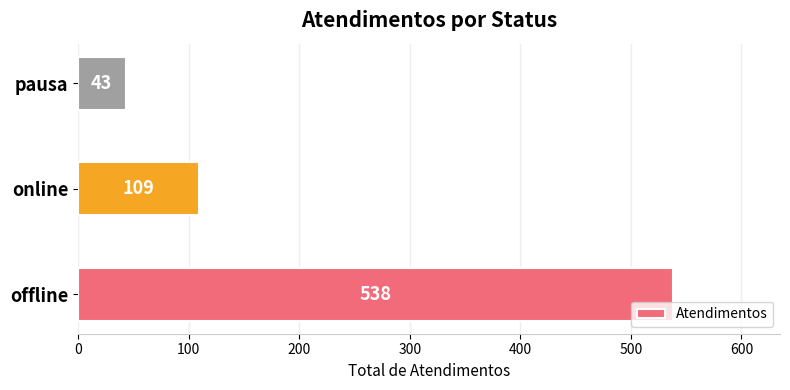

What is the average value?

230